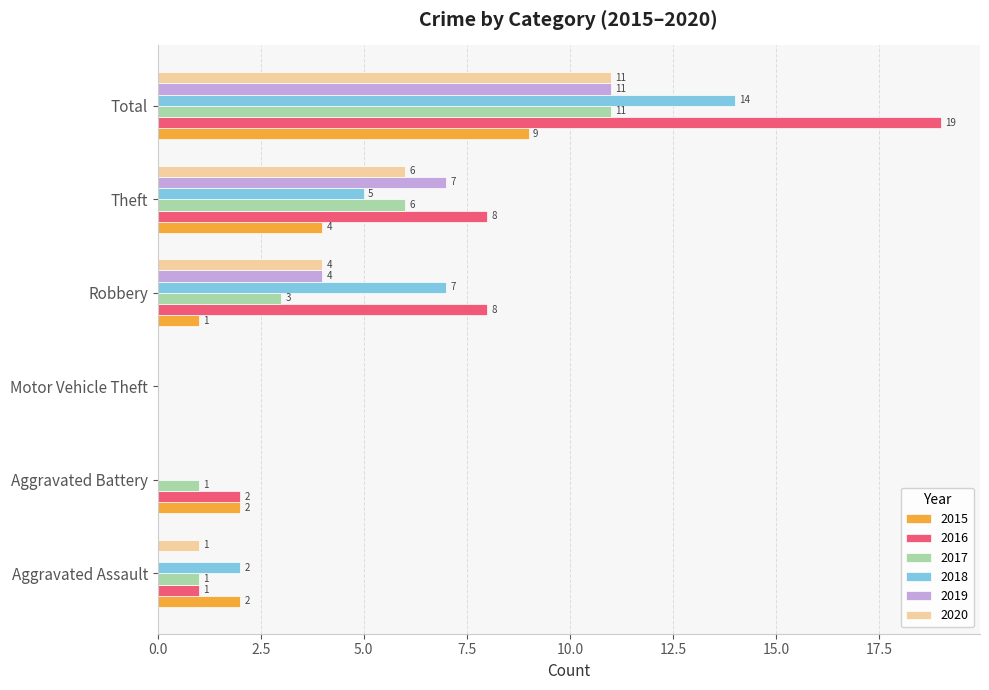

Which series changed the most between Aggravated Battery and Total?

2016